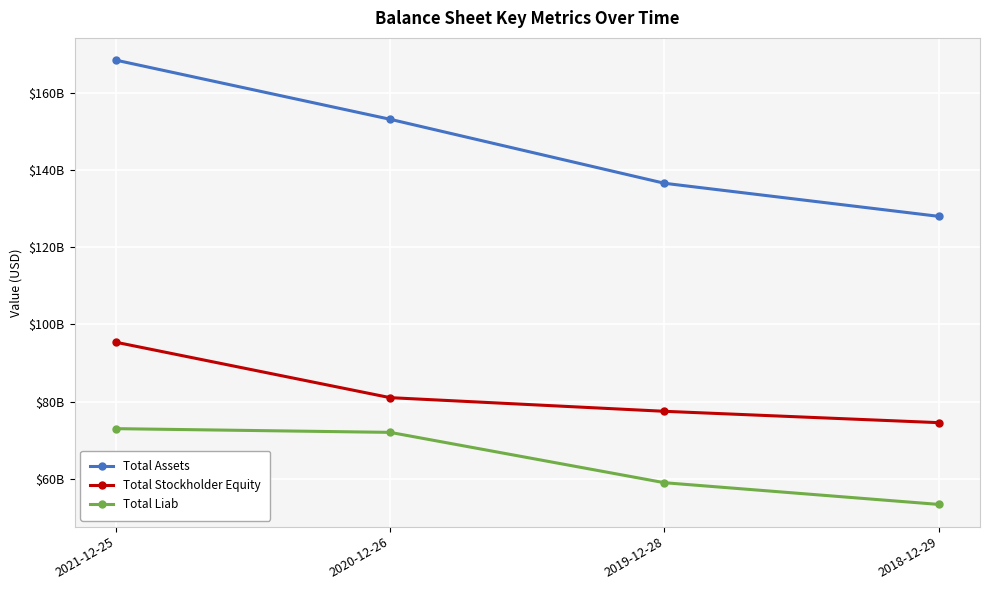

Where is Total Assets nearest to the value 148184500000?

2020-12-26